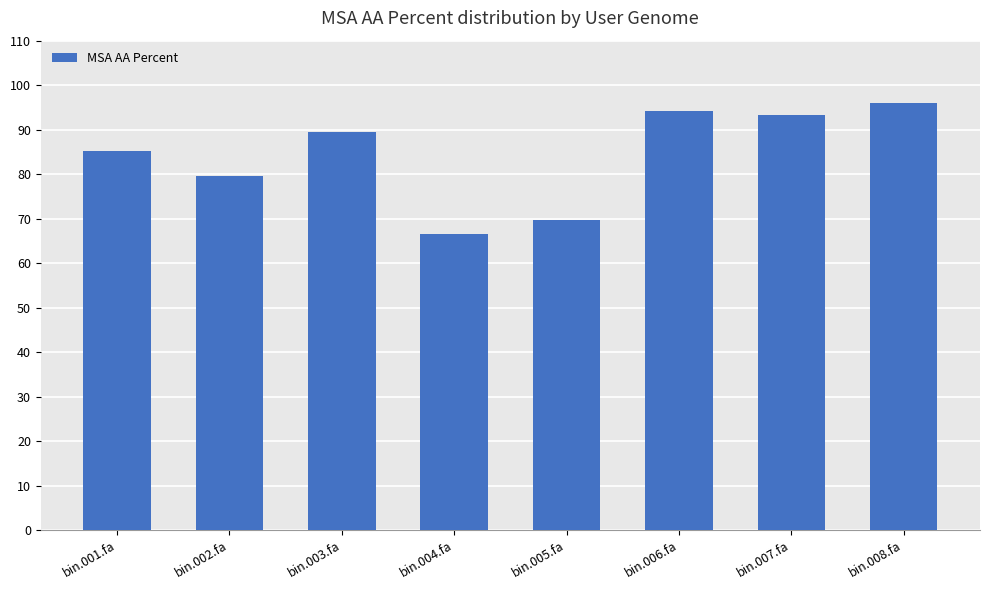

Reading right to left, list all the values displayed in this chart.

95.9	93.2	94.3	69.7	66.6	89.5	79.5	85.2